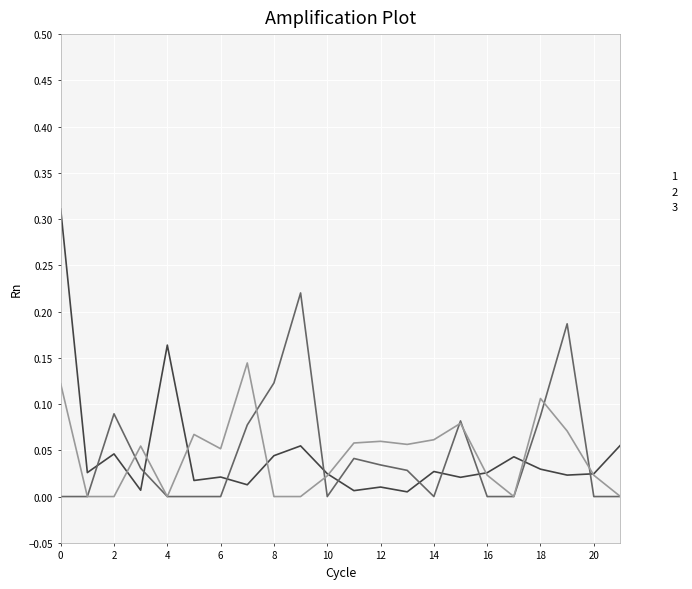

Does the chart have visible grid lines?

Yes